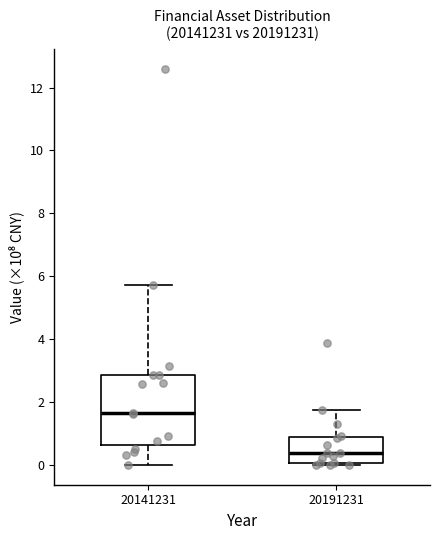

Where is the lower edge of the box at x = 20191231 on the y-axis? The values are not printed on the chart, so give them approximately, as read against the axis.

0.0